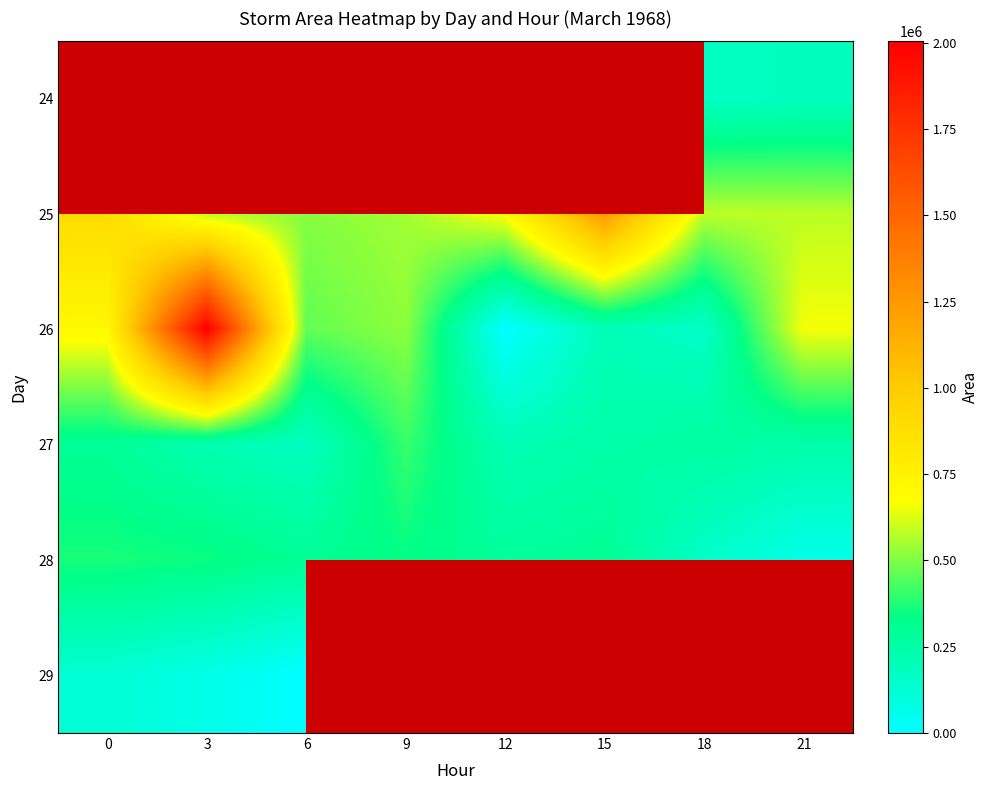

Between 12 and 21, which series saw the biggest shift?

26